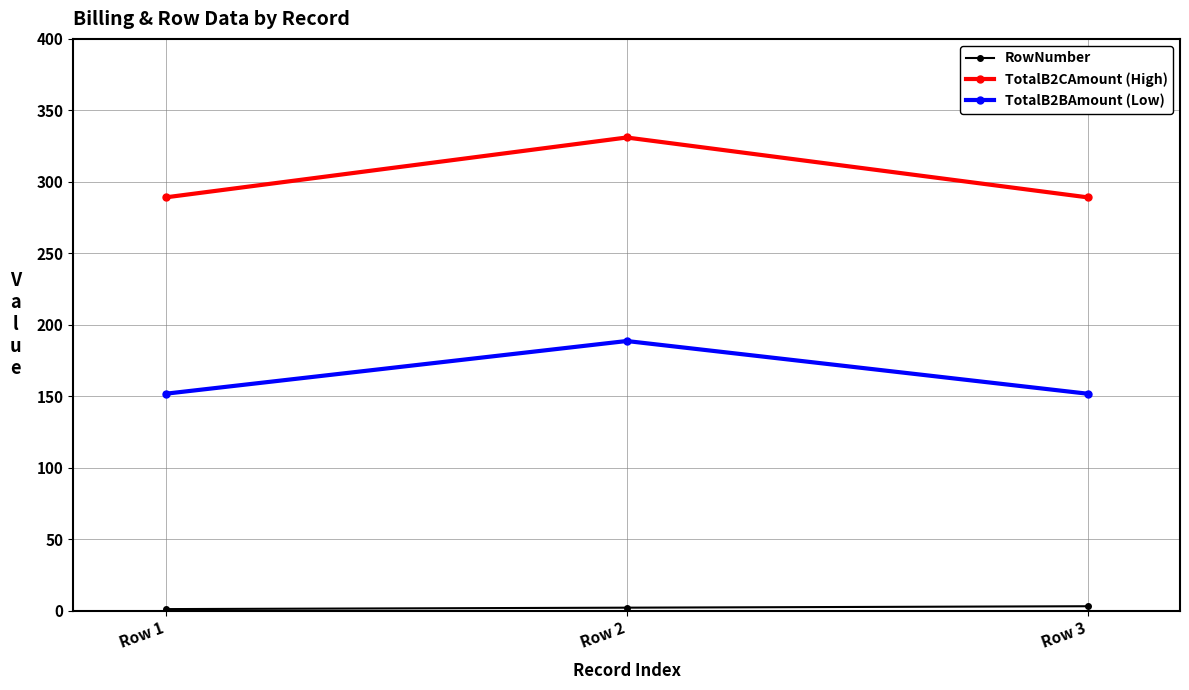

How many series are shown in this chart?

3